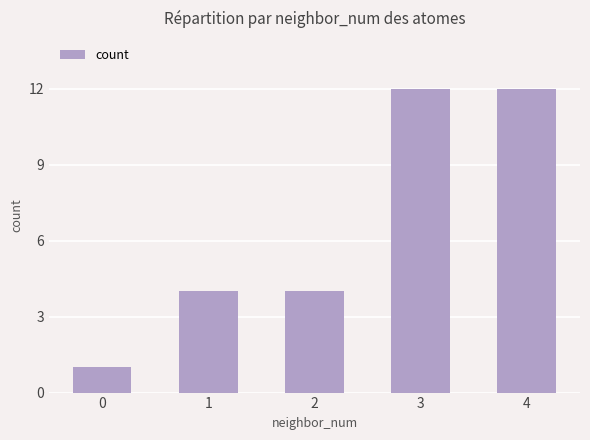

What is the greatest value displayed?

12